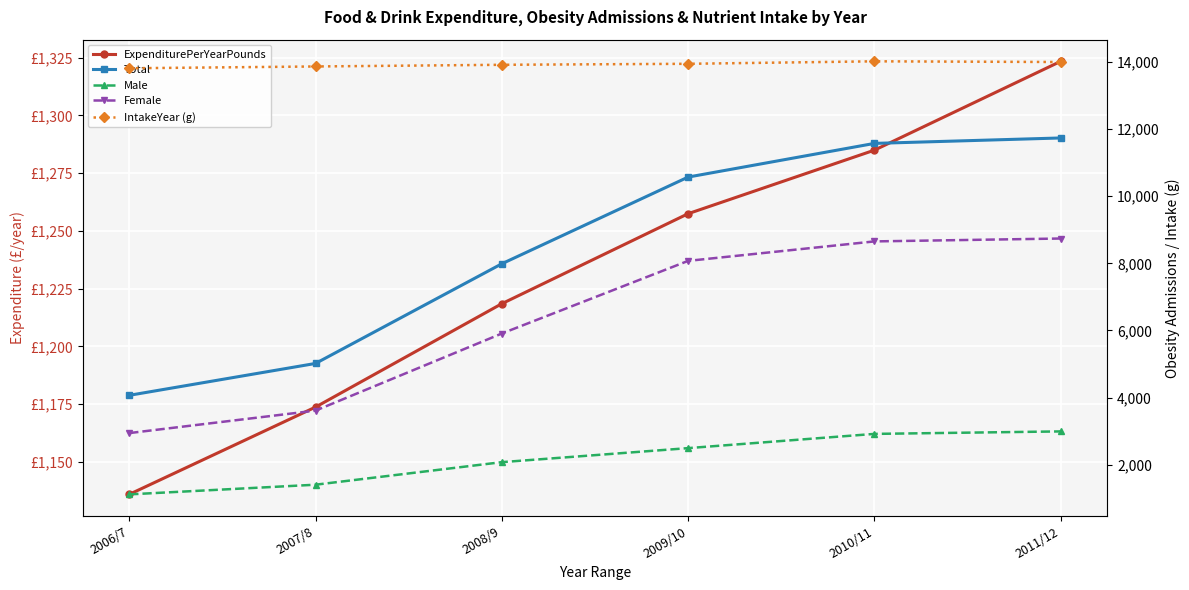

What is the value of the Male point at the 1st from the left?

1117.0